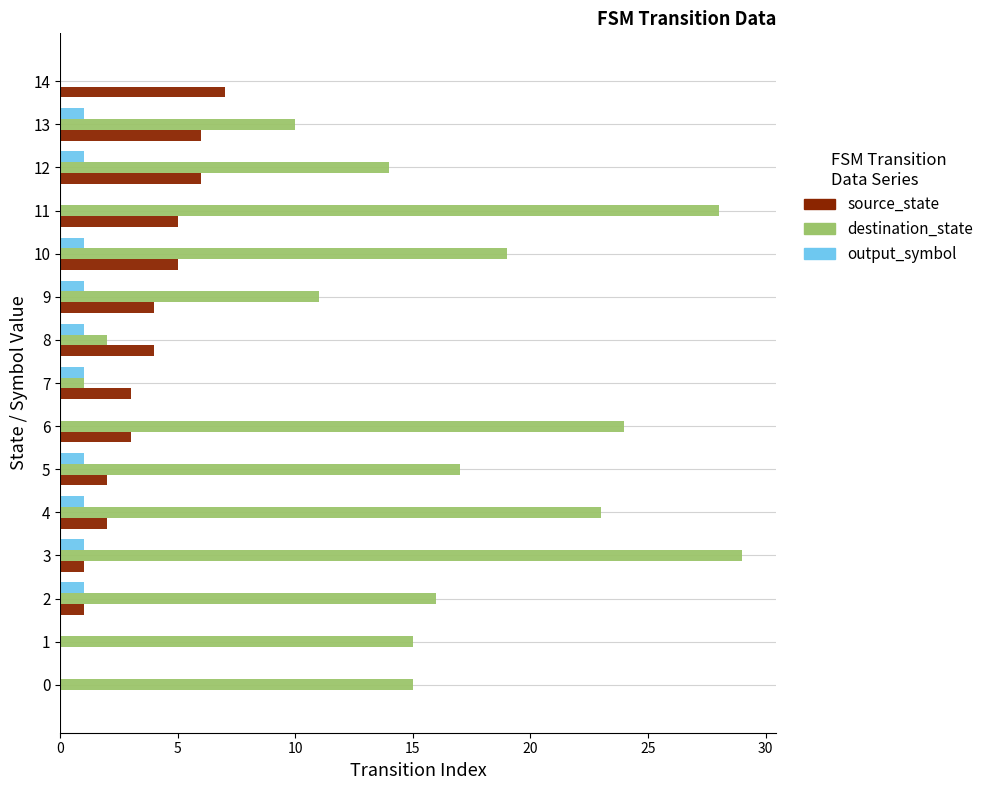

What is the greatest value displayed?

29